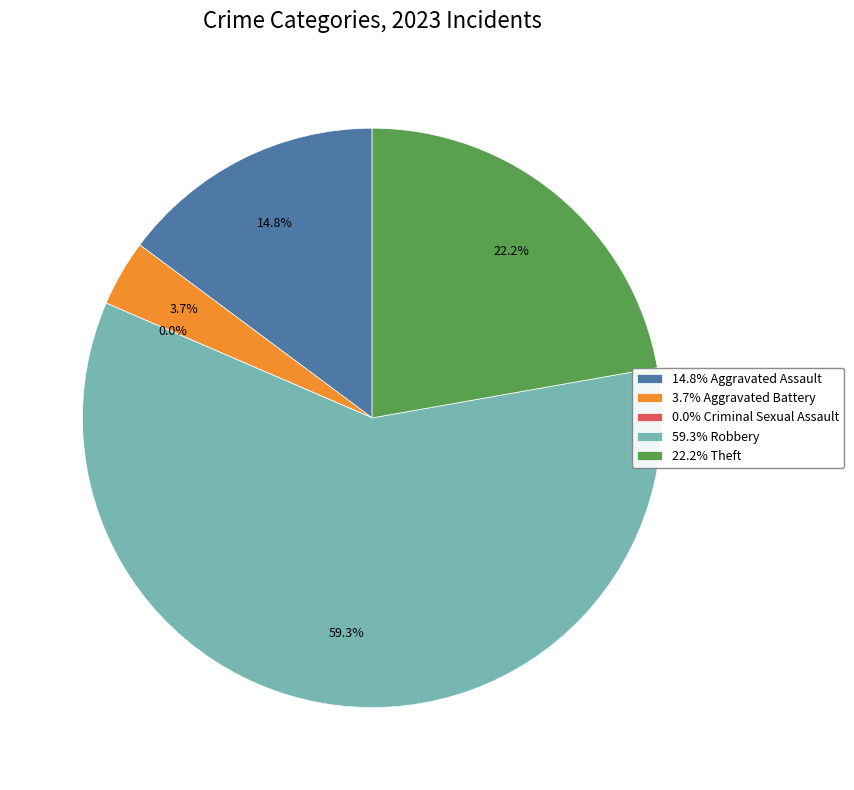

To the nearest percent, what is the combined percentage of Aggravated Assault and Robbery?

74%